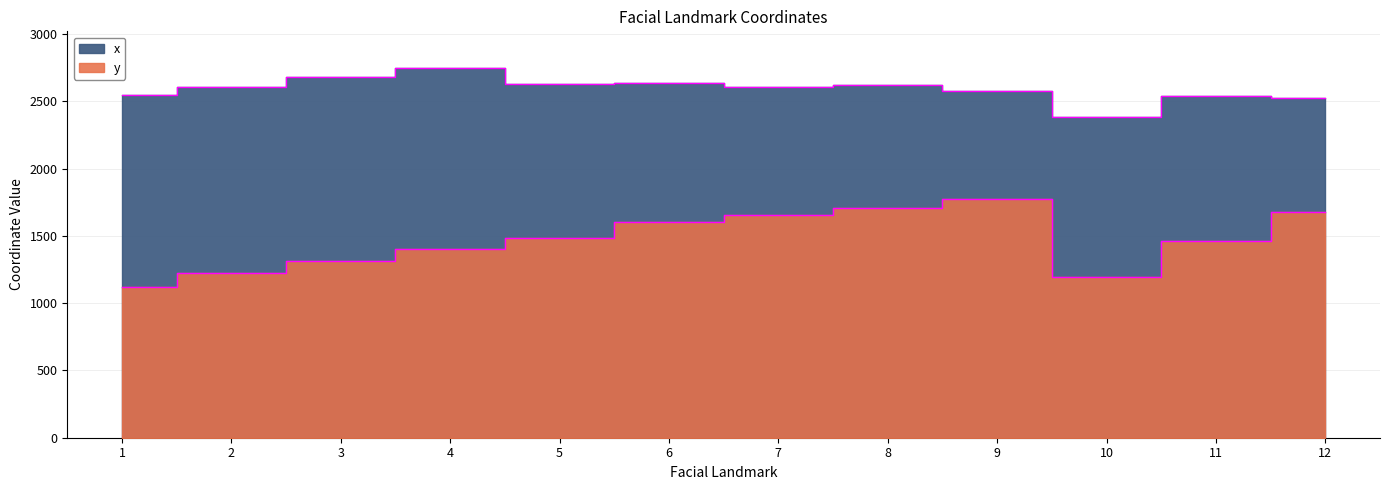

Does the chart have visible grid lines?

Yes